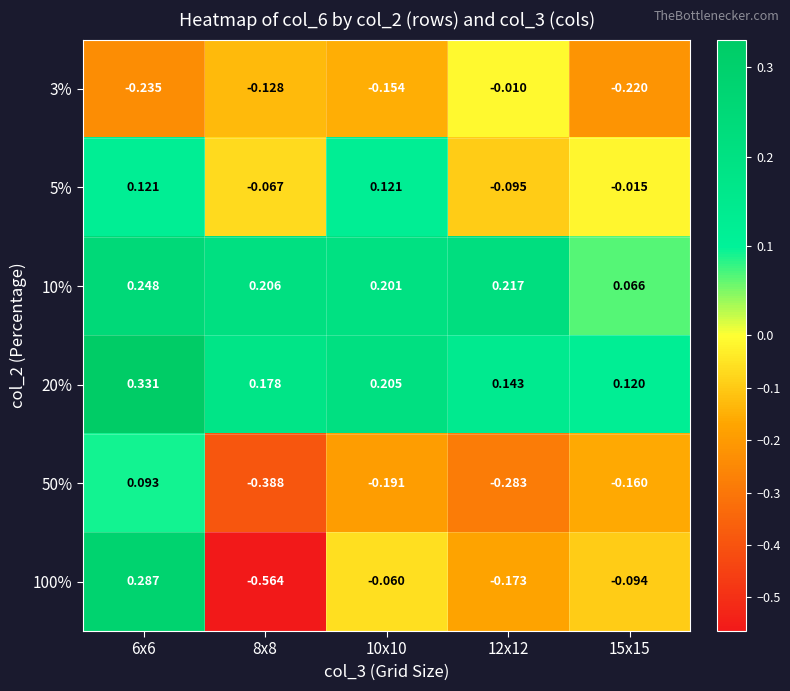

Count the number of categories in the chart.

5